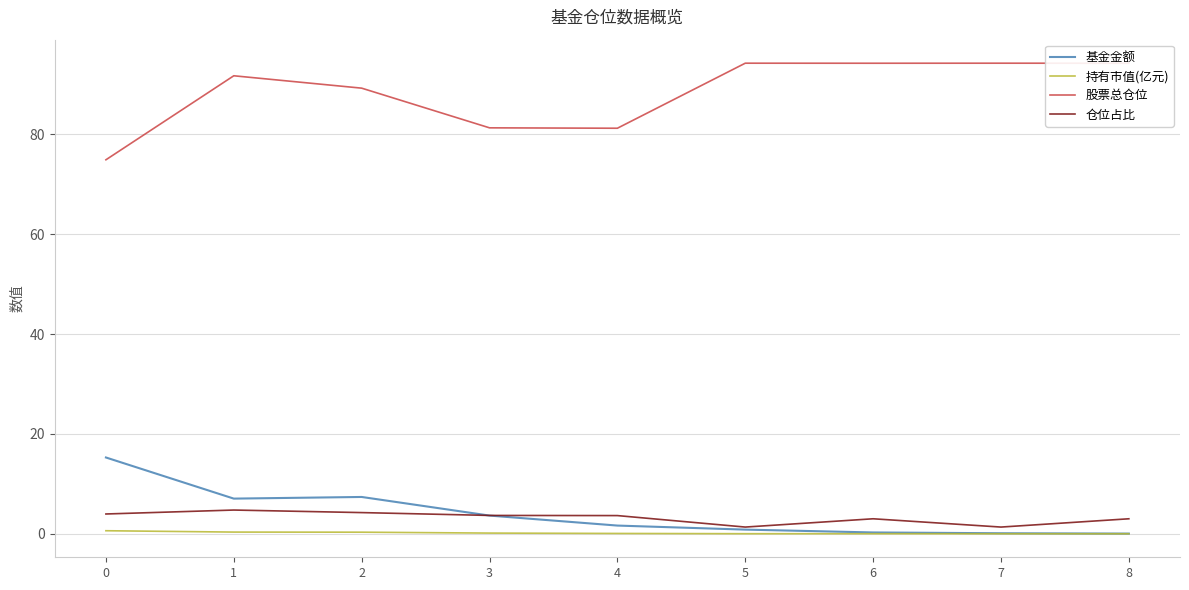

The value of 股票总仓位 at 4 is 144.8. True or false?

False